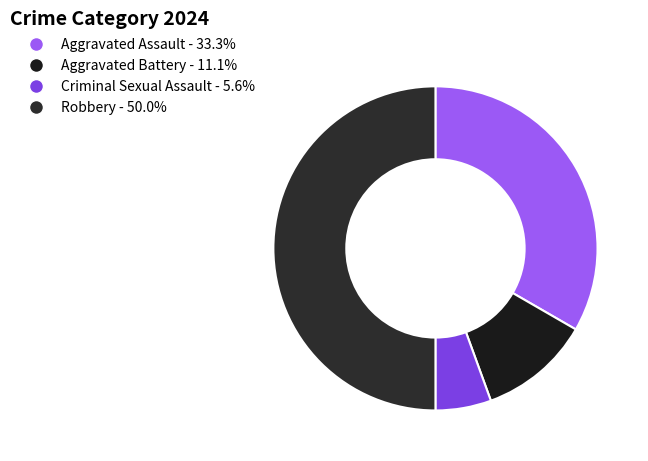

True or false: Robbery accounts for 50% of the total.

True